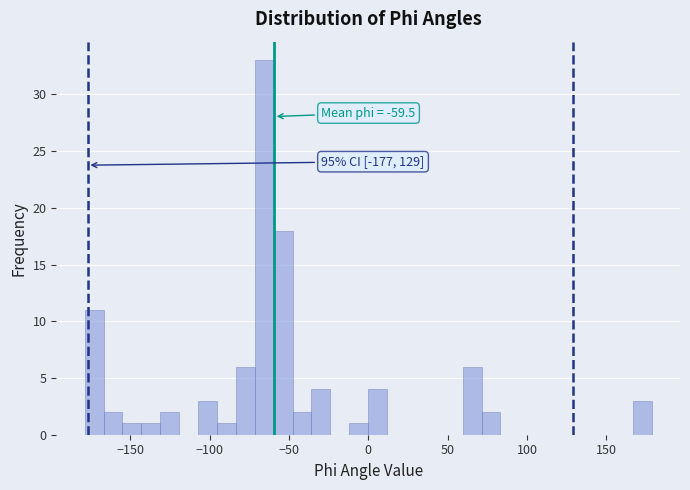

Read against the x-axis, roughly where is the centre of the tallest bar?

-65